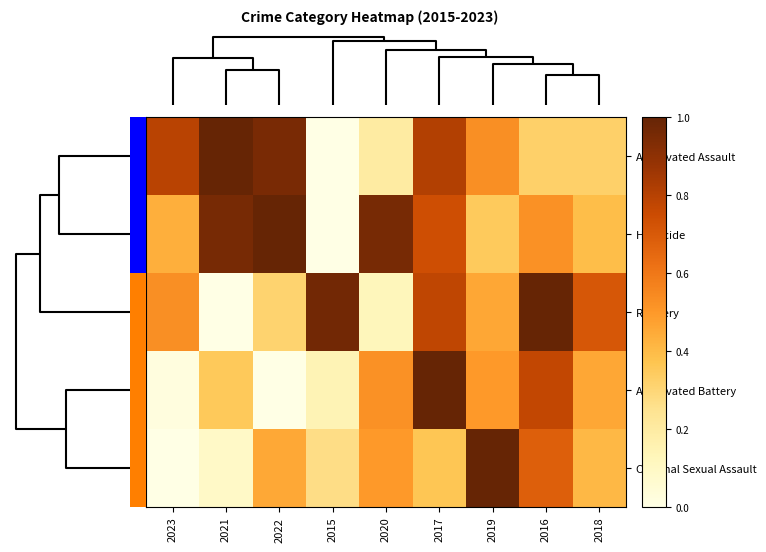

Which series has the largest range (max minus min)?

Robbery